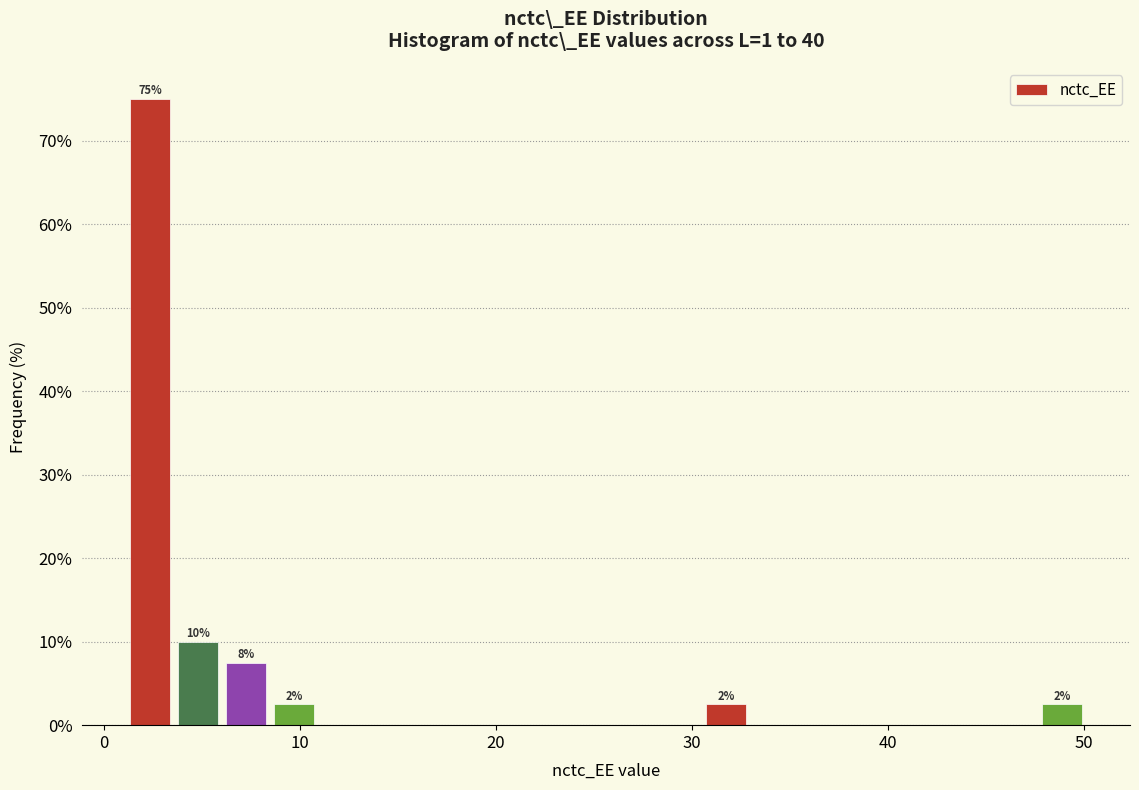

Read against the x-axis, roughly where is the centre of the tallest bar?

2